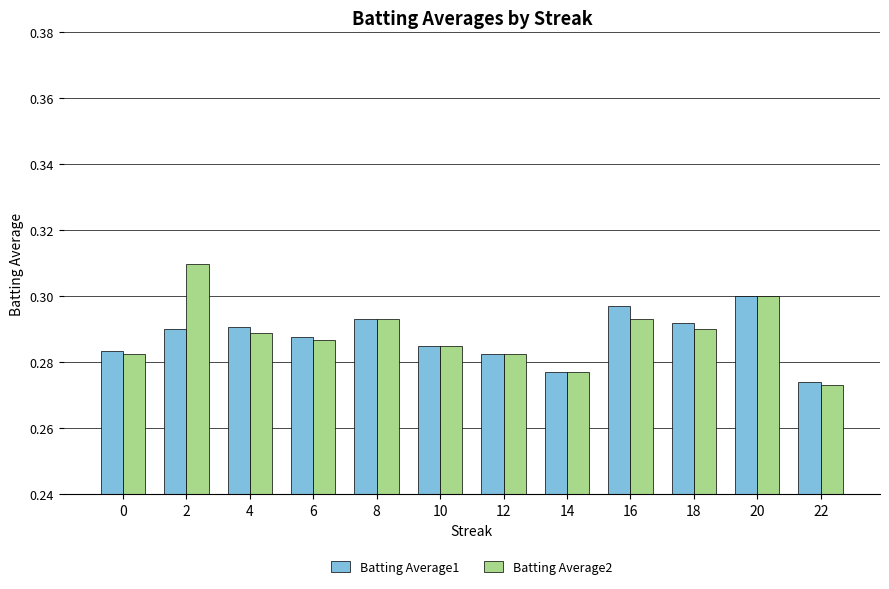

The Batting Average1 series shows 0.5 at 22. True or false?

False